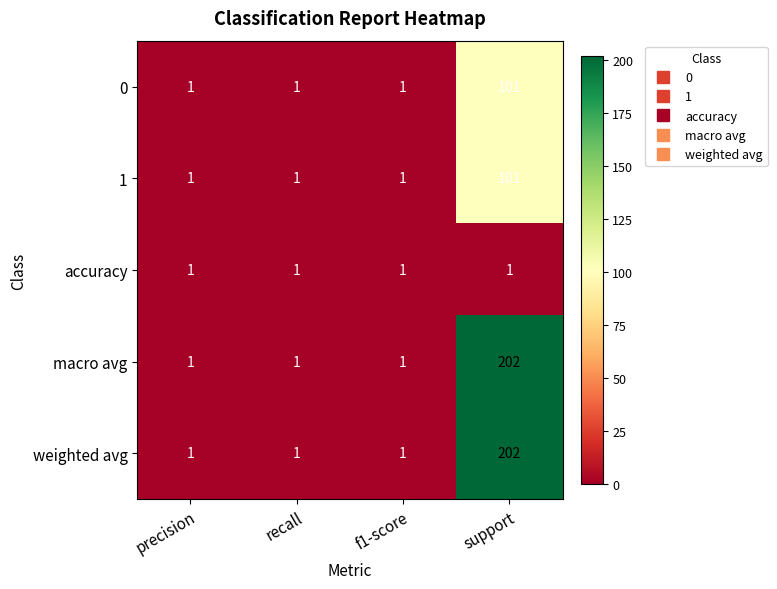

Count the macro avg values in the range 1 to 202.

4